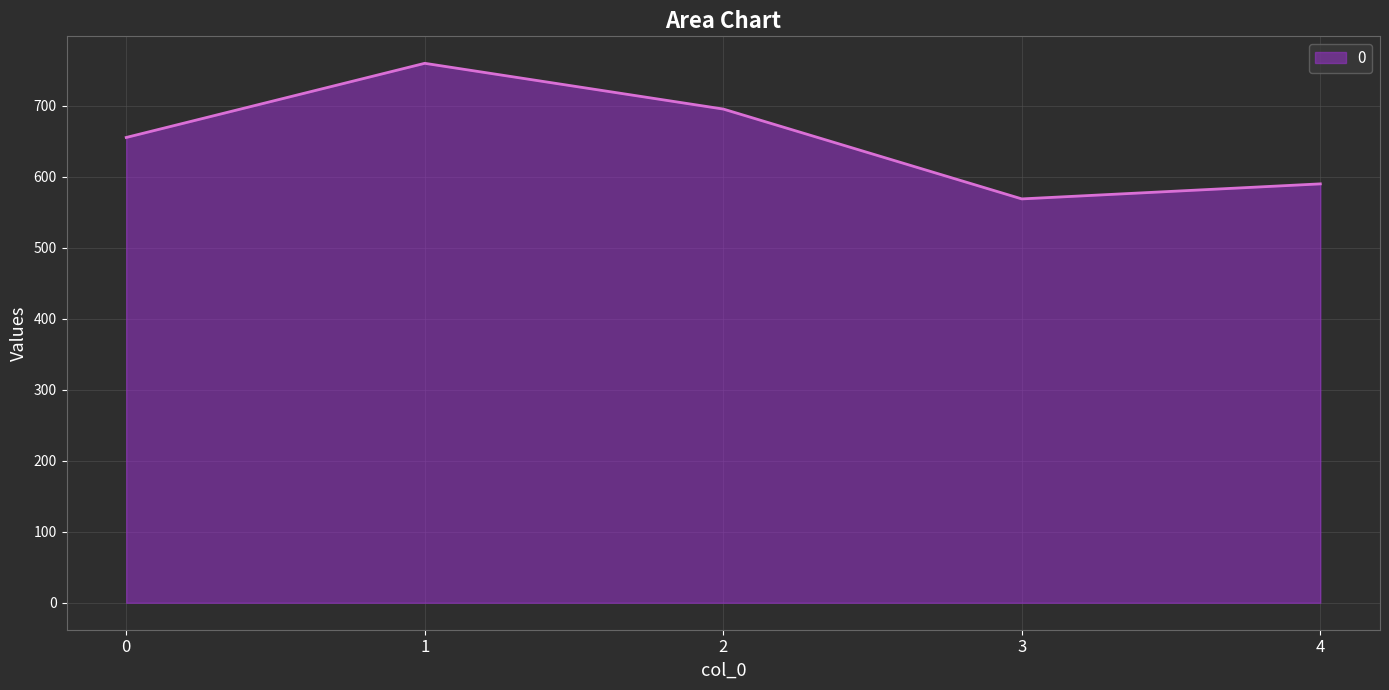

How many interior local valleys (lower than both neighbors) does the data have?

1